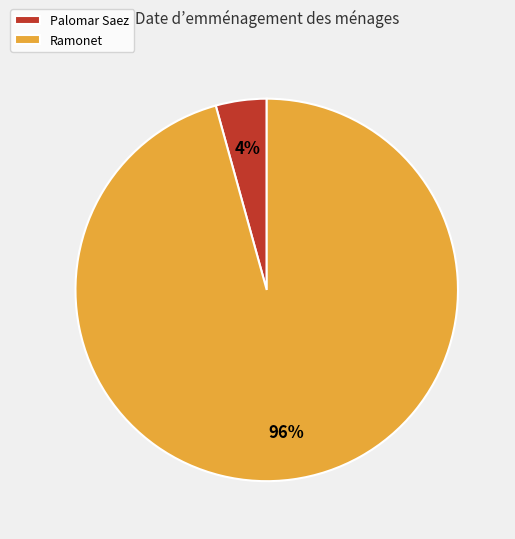

To the nearest percent, what is the average slice percentage?

50%